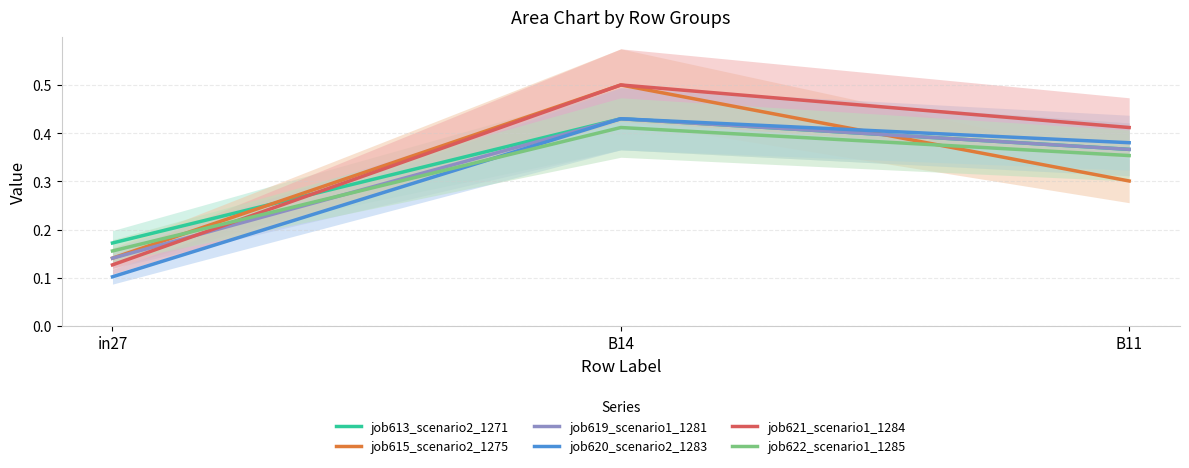

Rank the categories by job620_scenario2_1283 value from highest to lowest.

B14, B11, in27